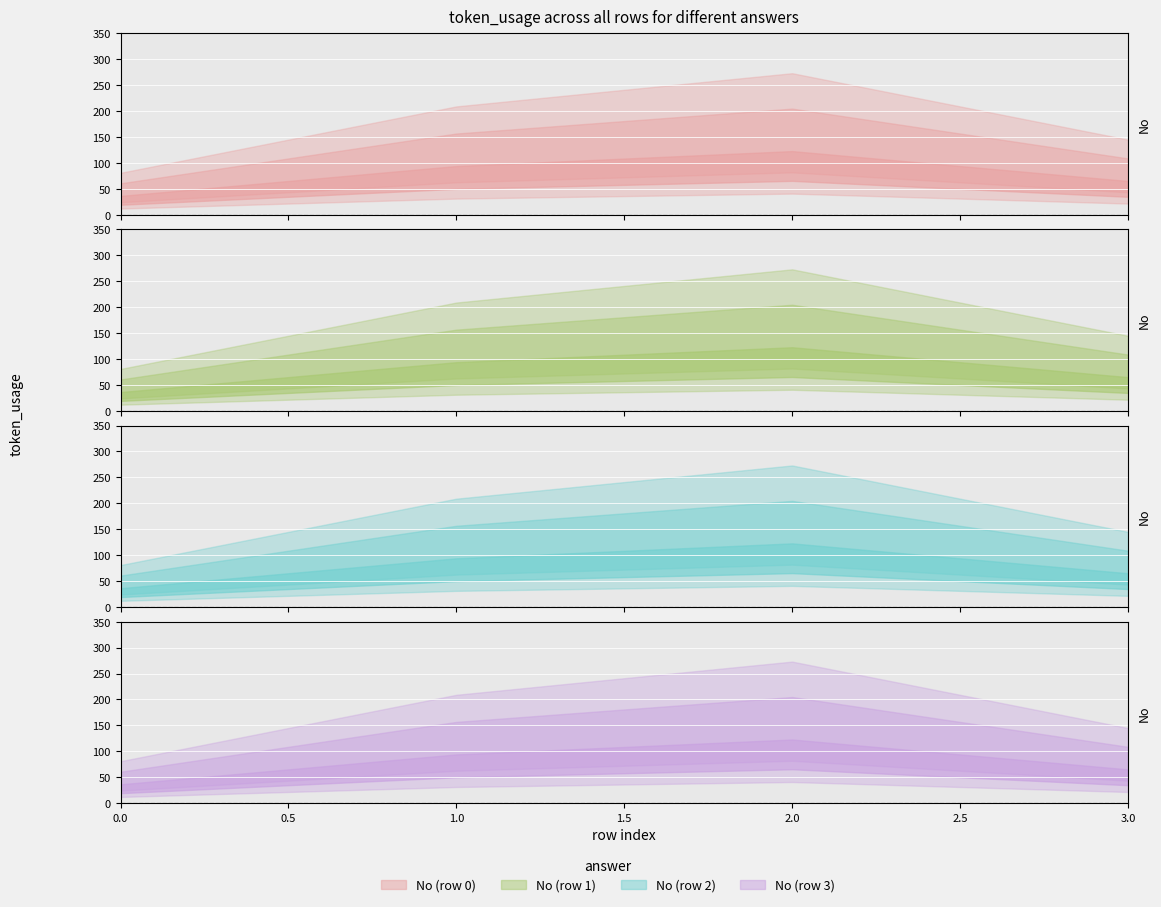

Rank the categories by value from lowest to highest.

0, 3, 1, 2